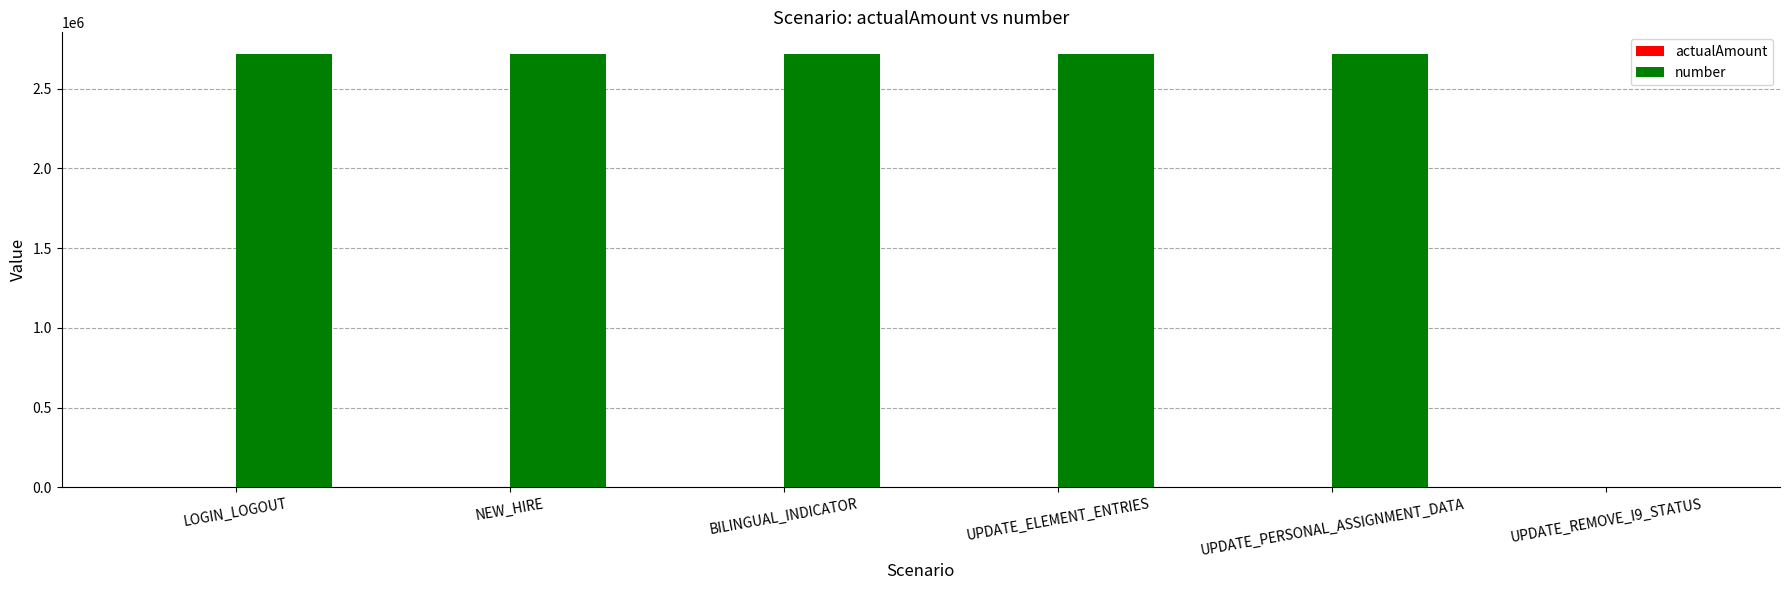

What is the sum of all number values?

13587610